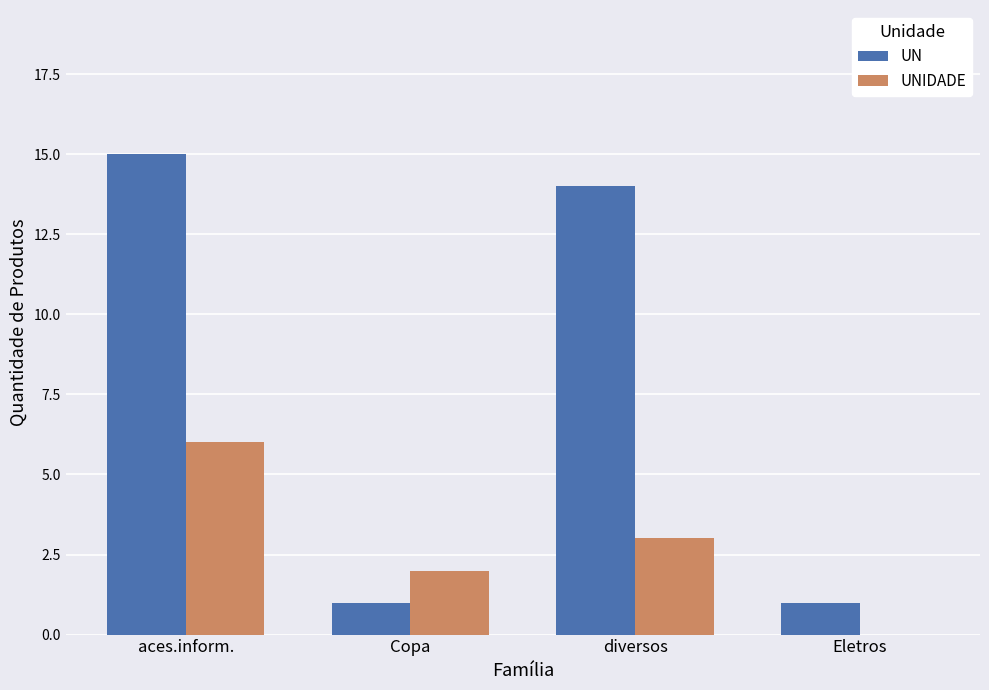

At which label does UNIDADE reach its peak?

aces.inform.